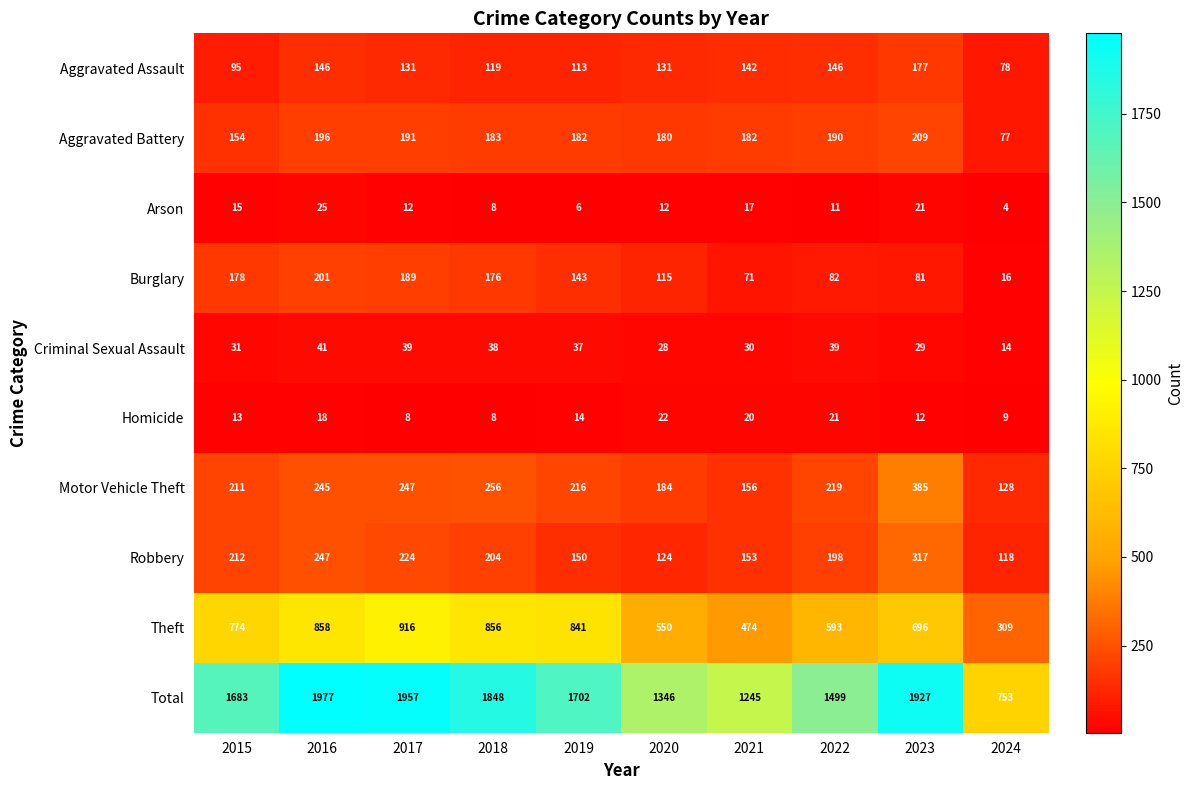

Rank the series at 2015 from highest to lowest value.

Total, Theft, Robbery, Motor Vehicle Theft, Burglary, Aggravated Battery, Aggravated Assault, Criminal Sexual Assault, Arson, Homicide